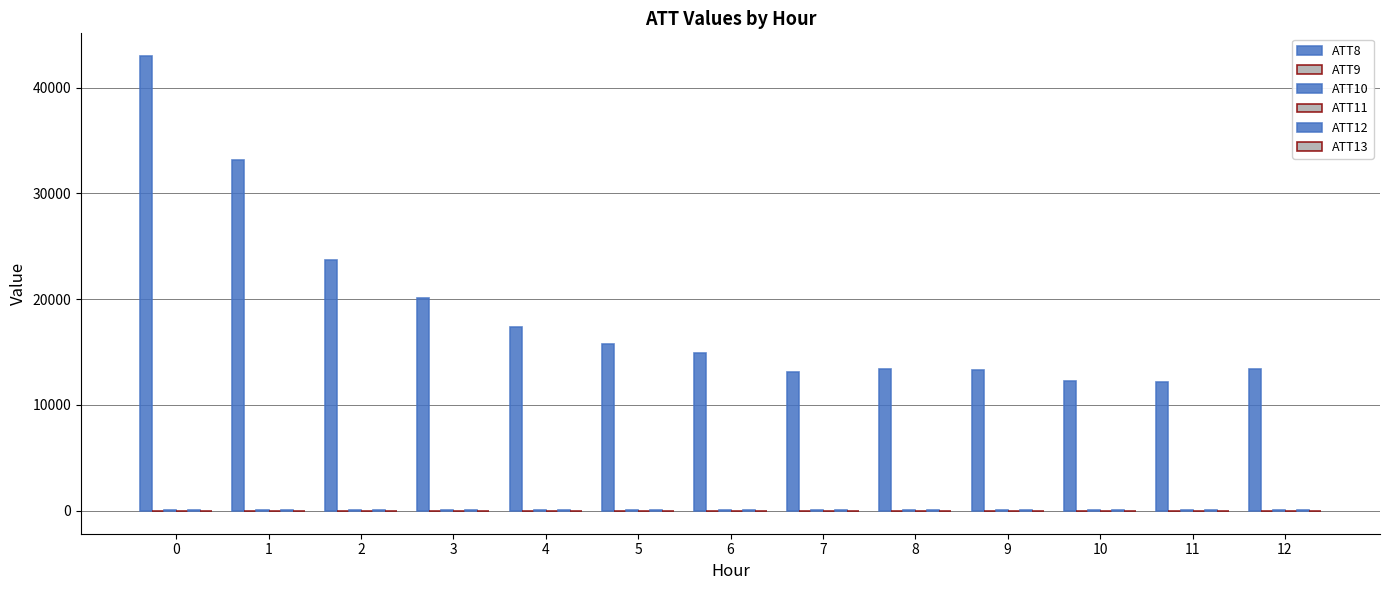

How many categories are shown in the chart?

13